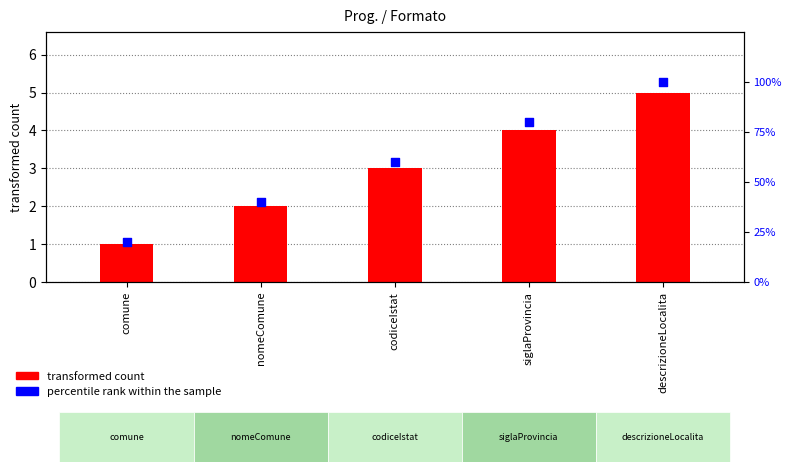

Which series contains the highest Y value?

transformed count